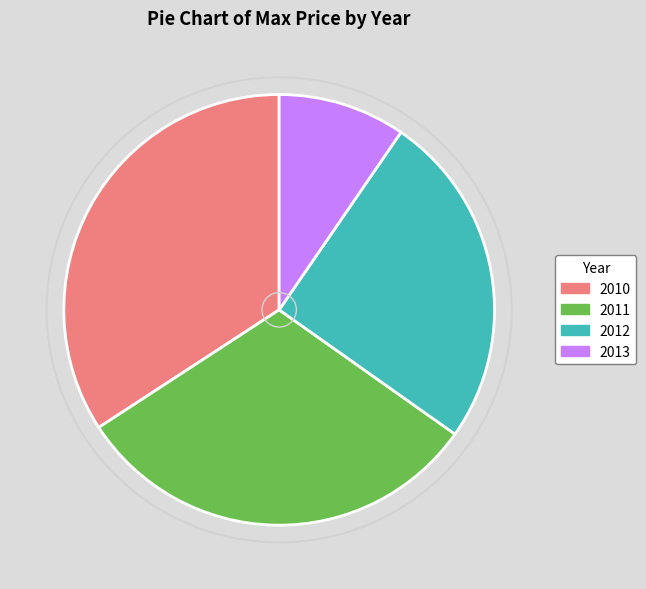

Does any single category account for the majority?

No